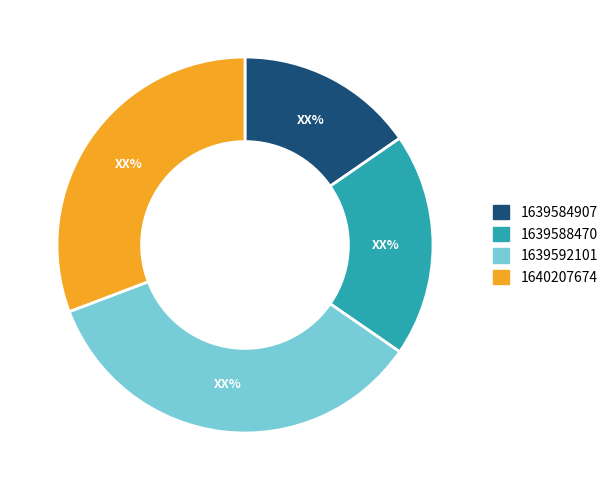

What is the largest slice in the pie chart?

1639592101